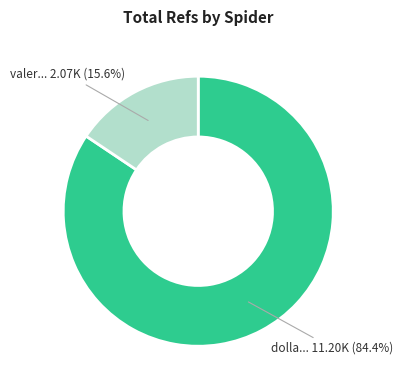

Does any single category account for the majority?

Yes